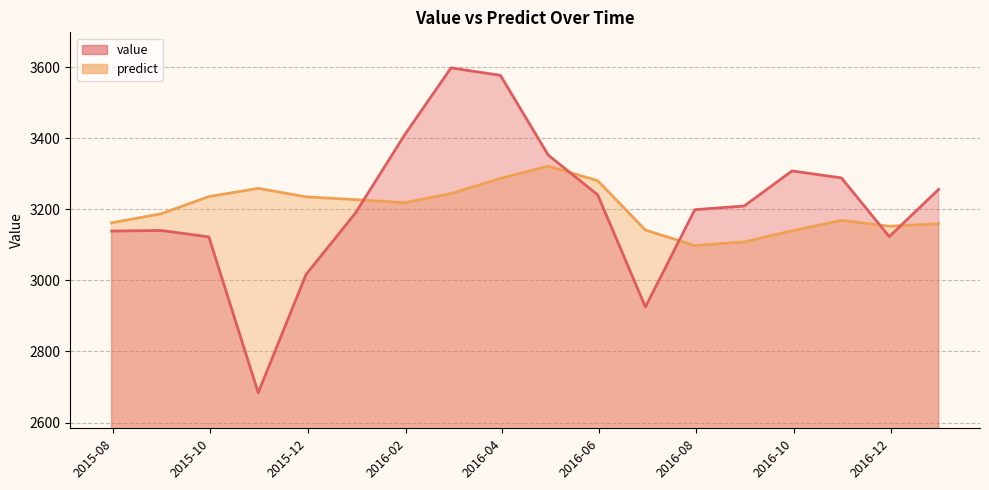

What is the value of the predict point at the 16th from the left?

3169.1